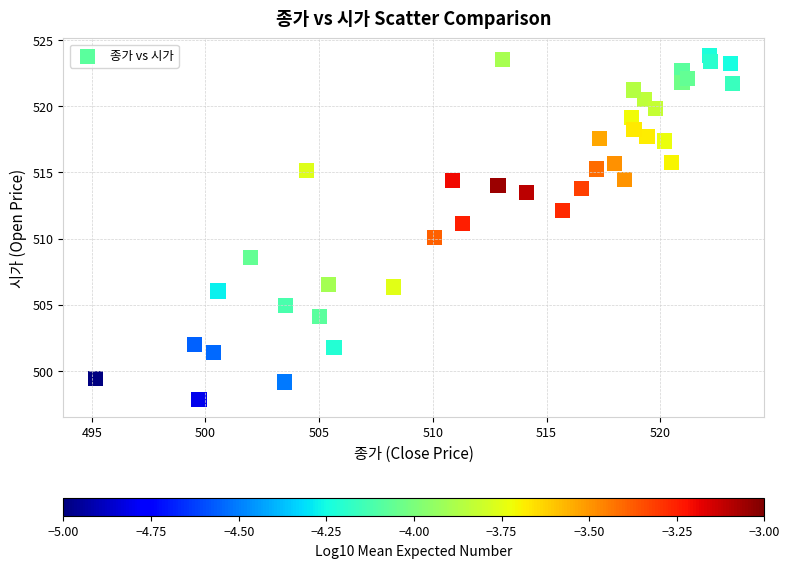

What is the range of X values (max minus min)?

28.0